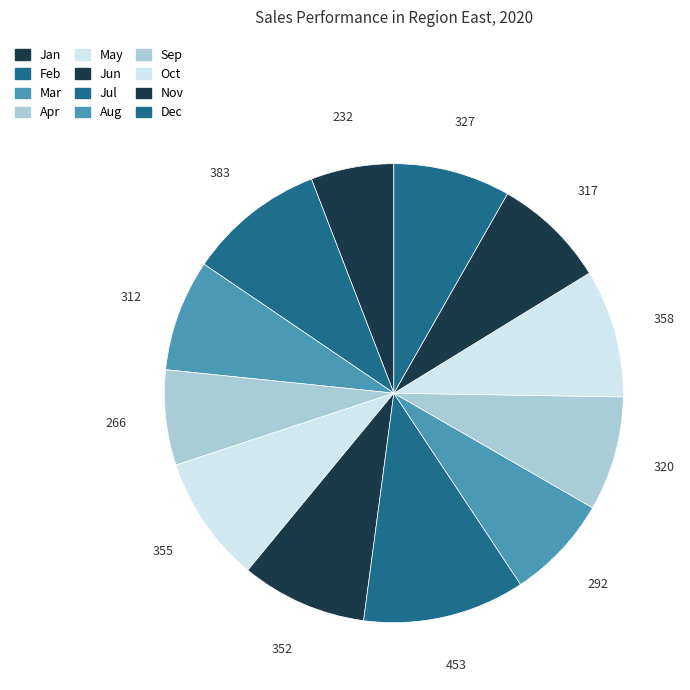

Count the number of slices in the pie.

12